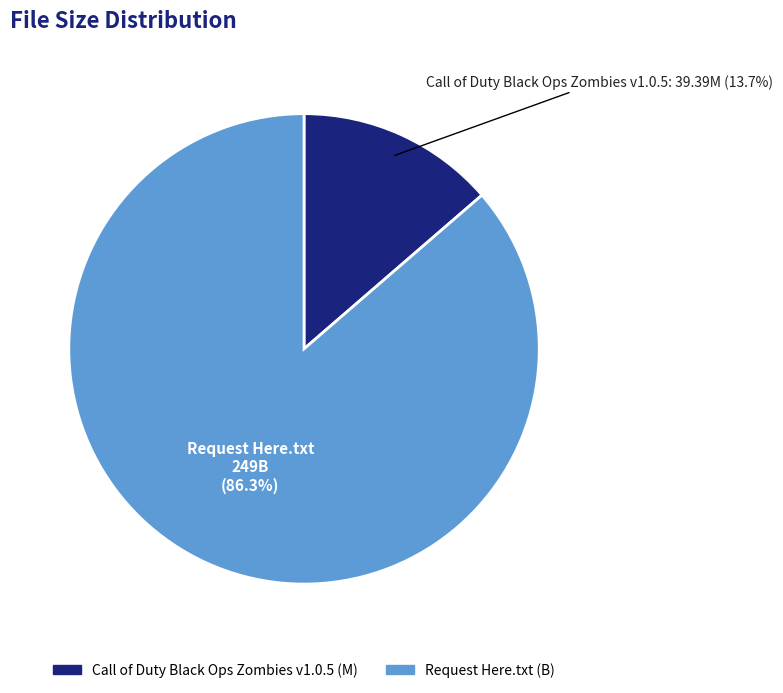

The Request Here.txt slice represents 86% of the pie. True or false?

True